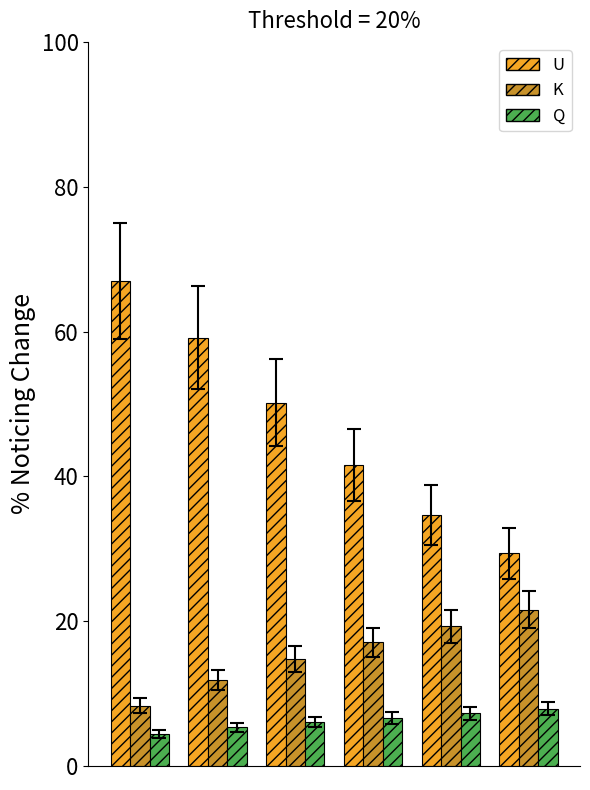

Reading left to right, list all the values displayed in this chart.

U: 67.0	59.1	50.2	41.6	34.7	29.4
K: 8.3	11.9	14.8	17.1	19.3	21.6
Q: 4.4	5.4	6.1	6.7	7.3	7.9